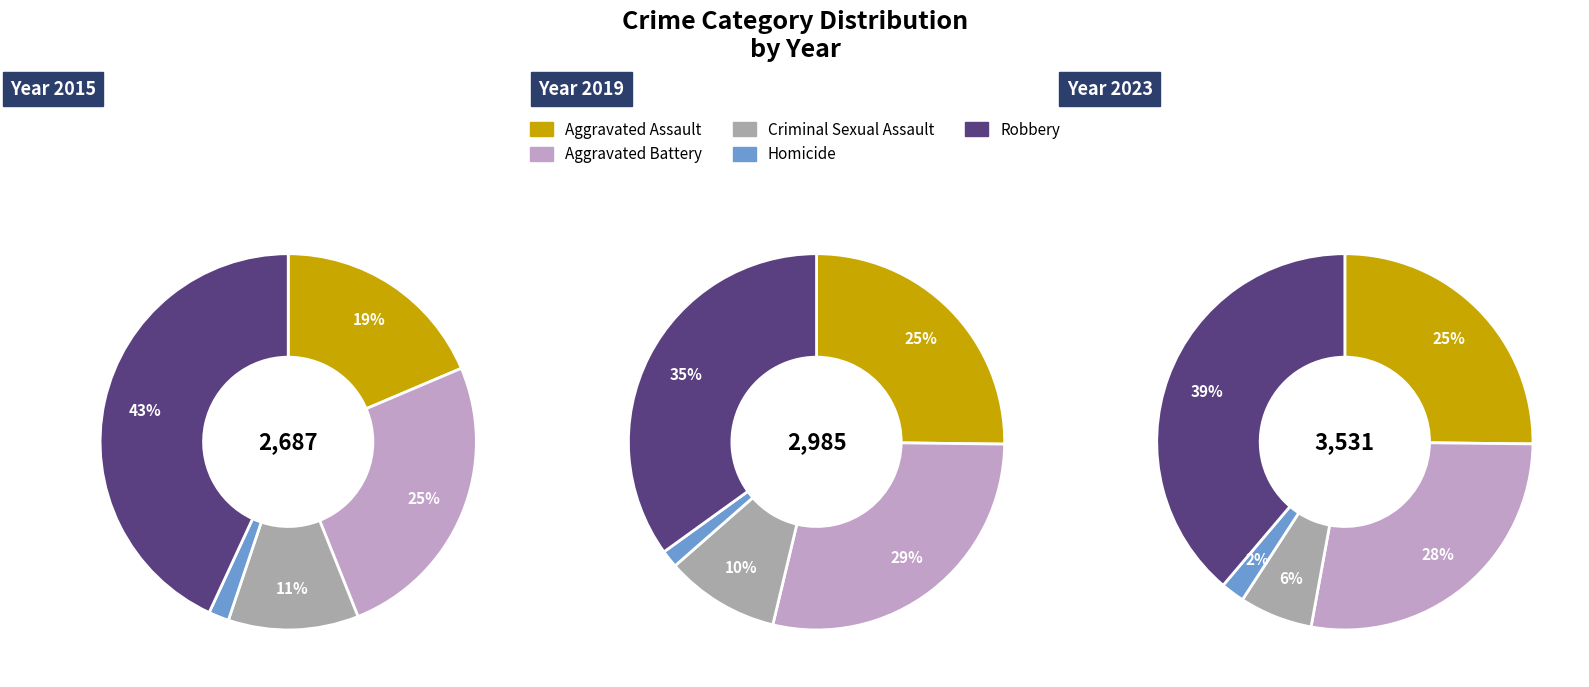

Which slice is the smallest?

Homicide